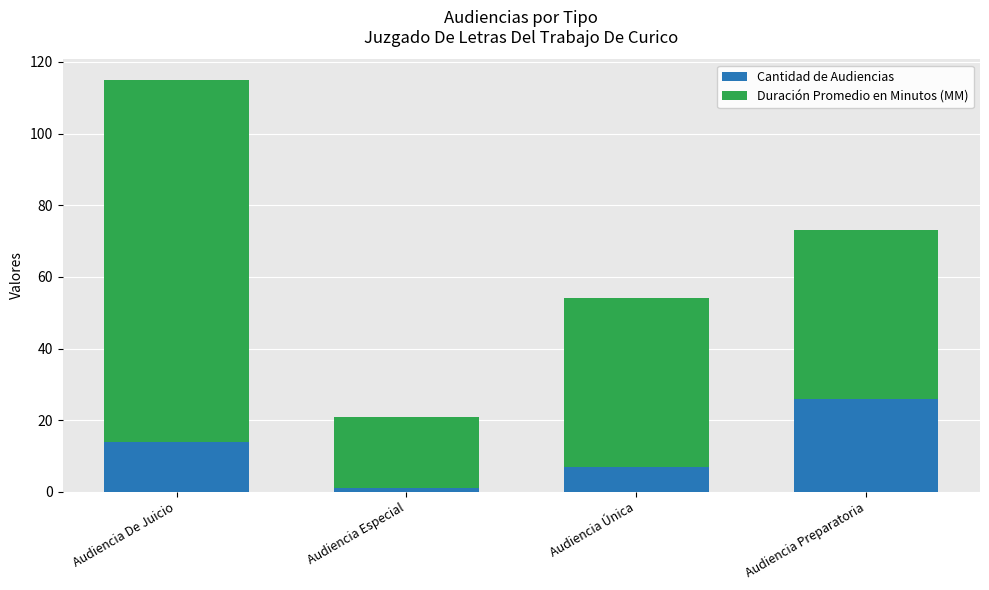

What is the sum of the Cantidad de Audiencias values at Audiencia Preparatoria and Audiencia Única?

33